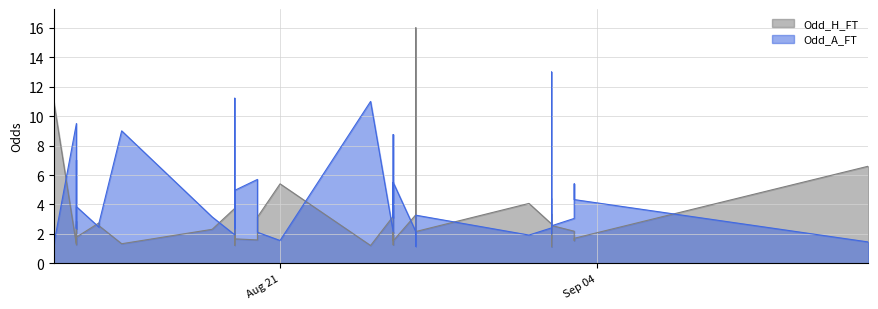

List the series in order of their overall mean, lowest first.

Odd_H_FT, Odd_A_FT